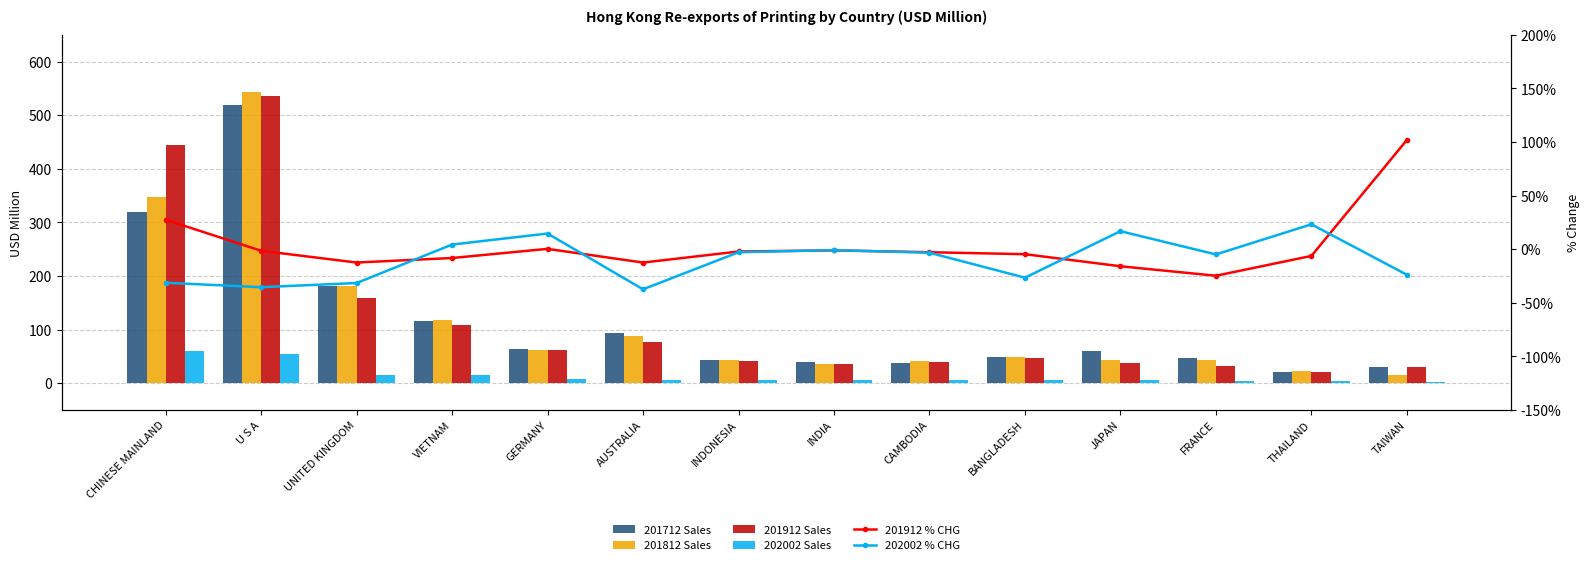

What value does the 201912_% CHG series have at GERMANY?

0.3